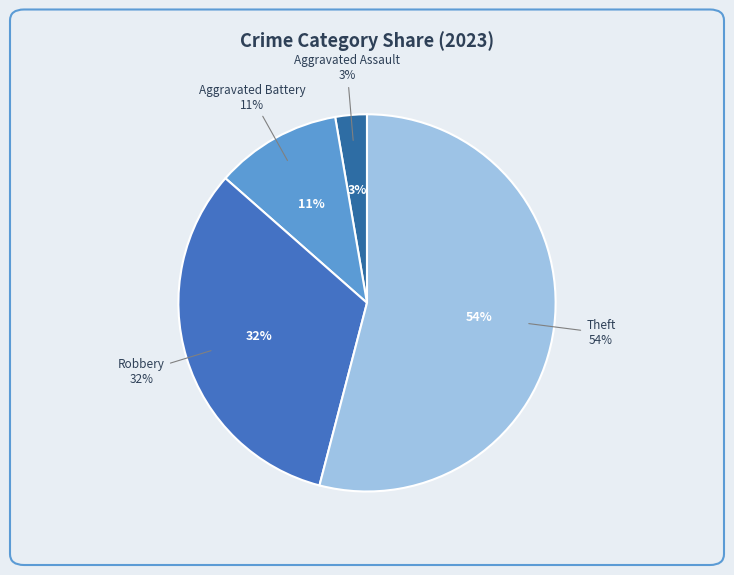

How much of the chart is everything except Theft?

45.9%